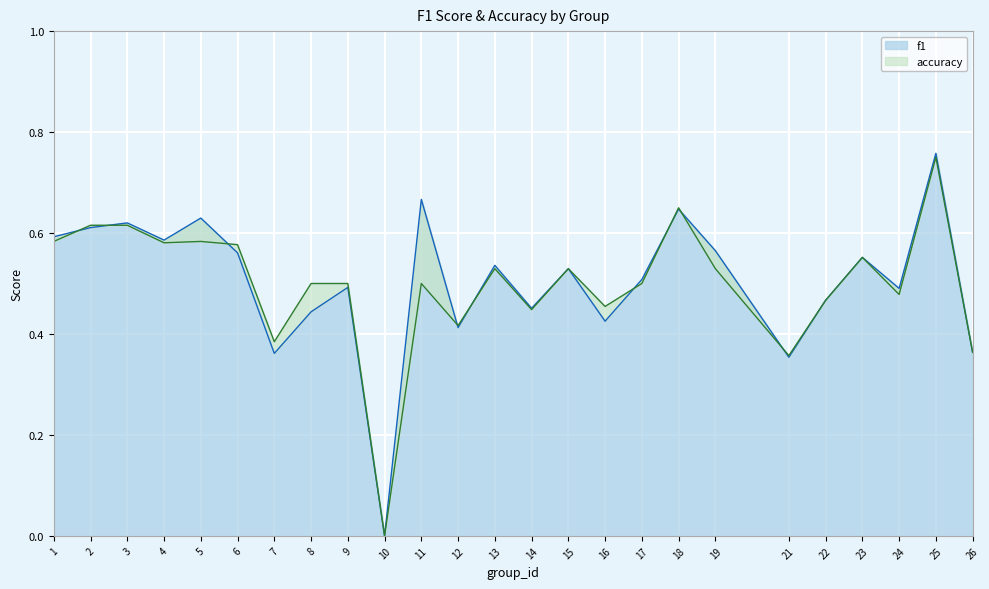

How many series are shown in this chart?

2